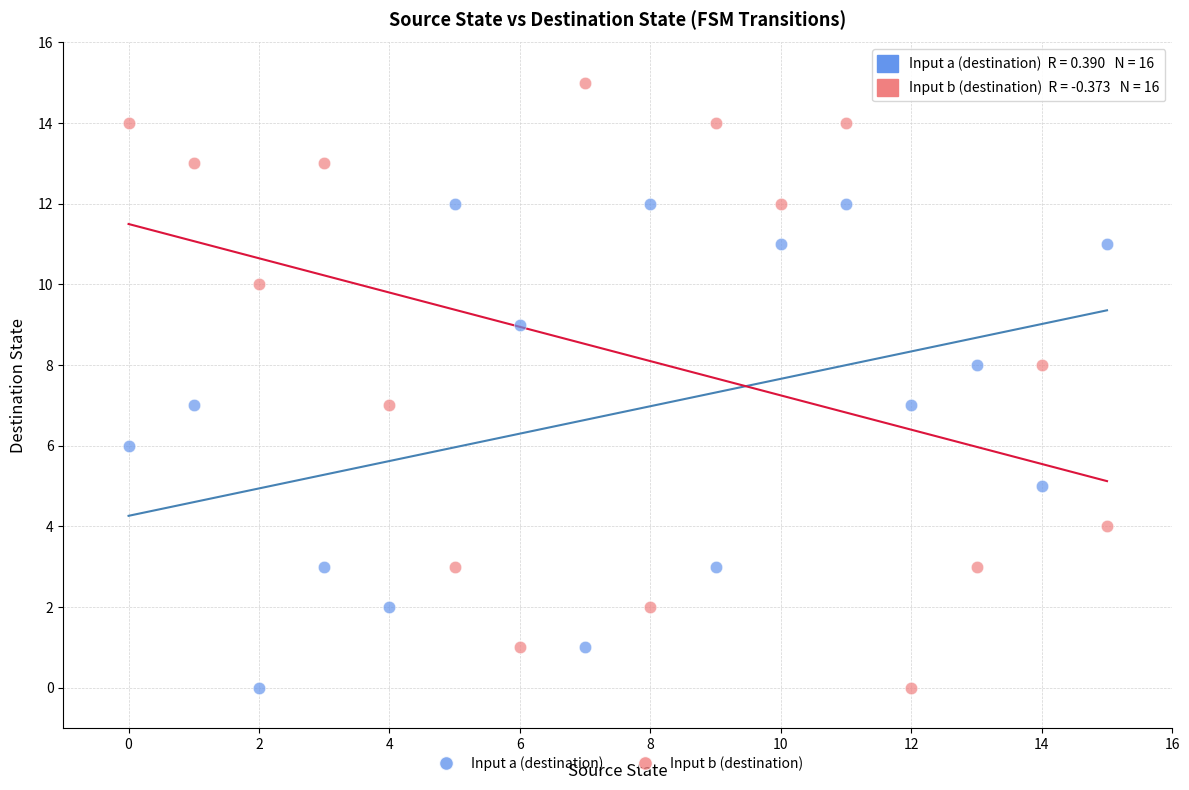

What are all the series names shown in the legend?

Input a (destination), Input b (destination)